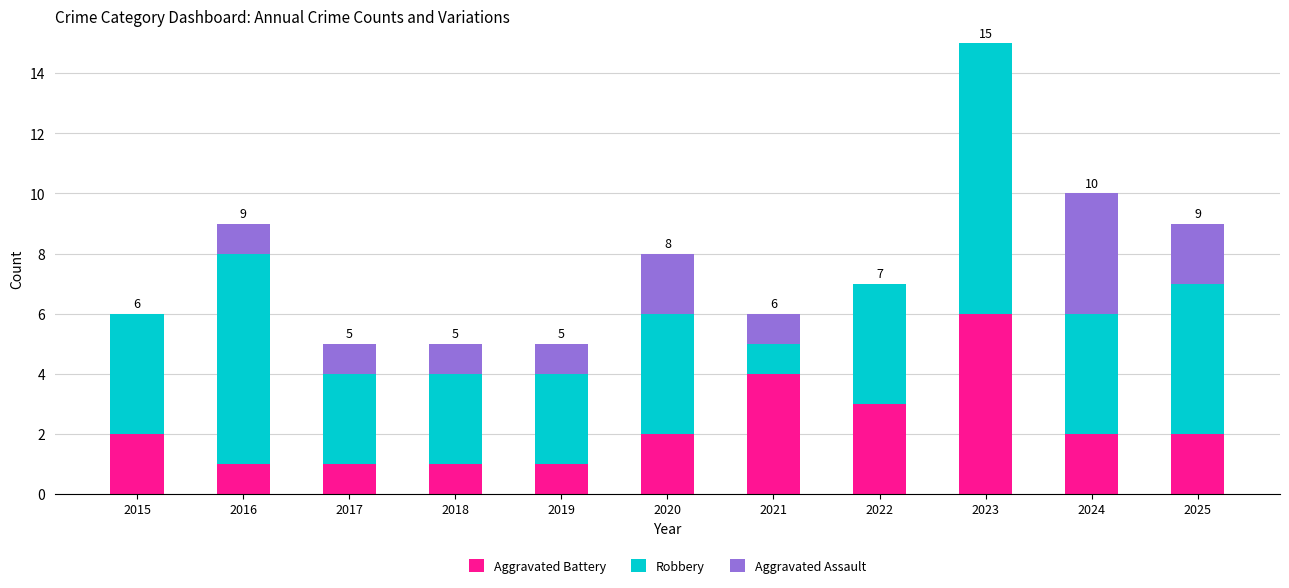

What is the maximum value for Aggravated Battery?

6